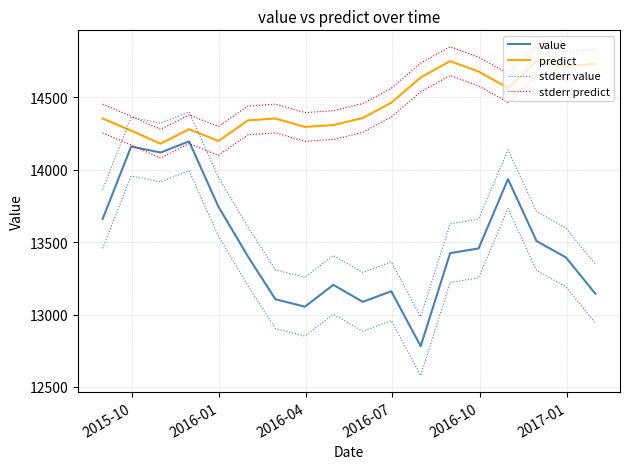

How many values in the stderr predict series are below 14456?

9